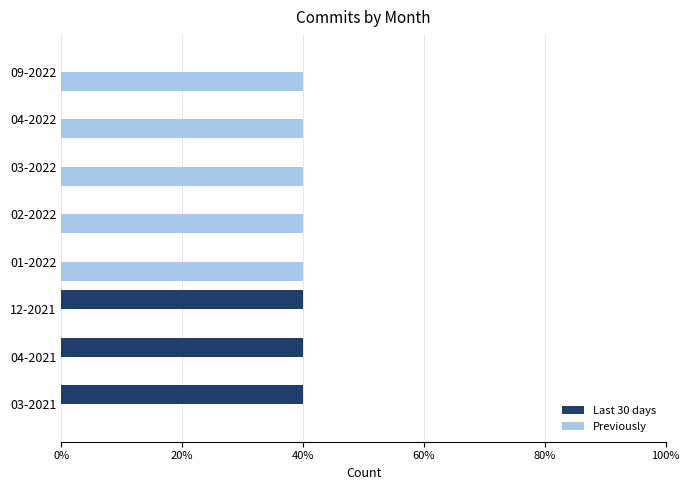

What are all the series names shown in the legend?

Last 30 days, Previously